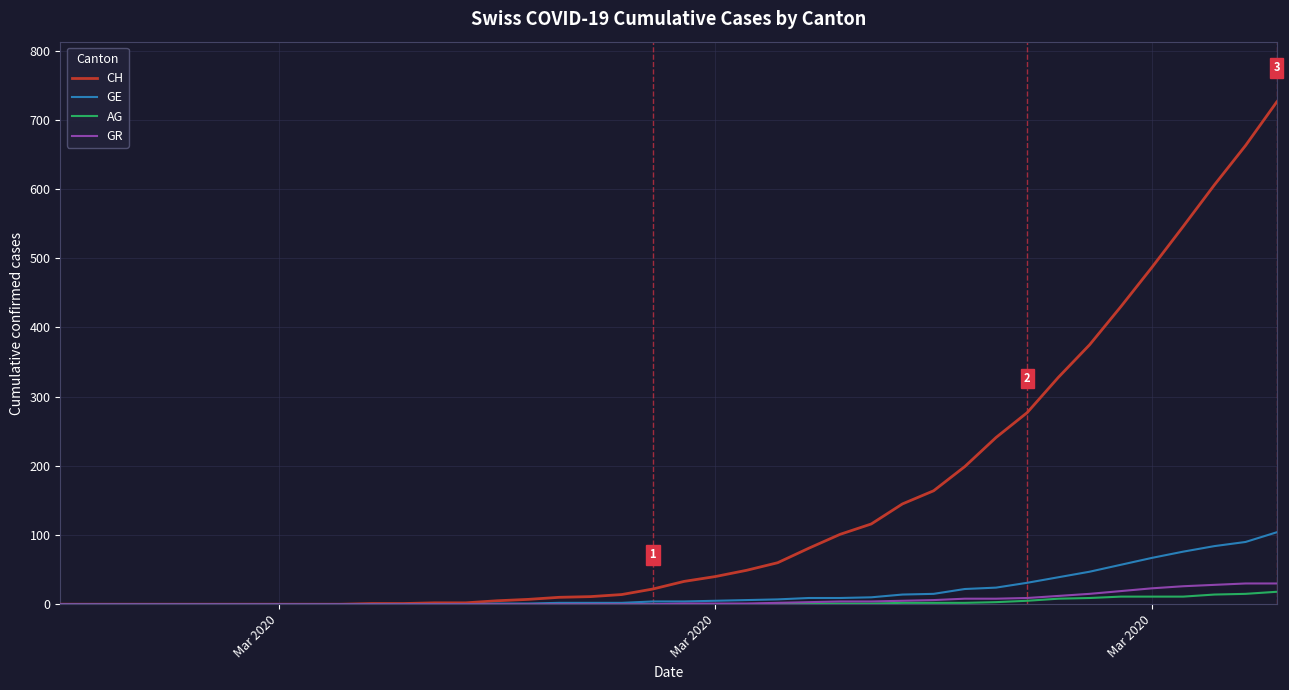

What is the average value of the CH series?

144